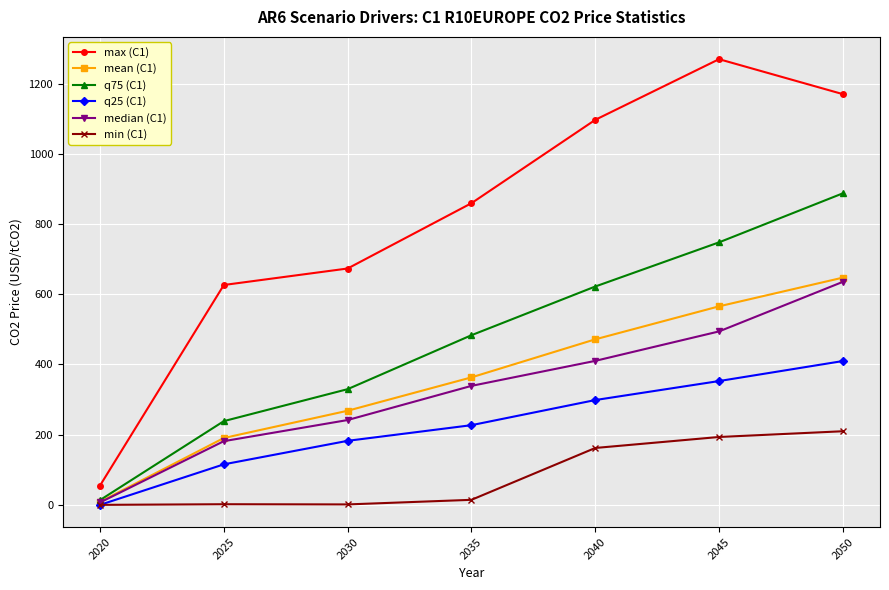

True or false: median (C1) has more than 2 points higher than both neighbors.

False